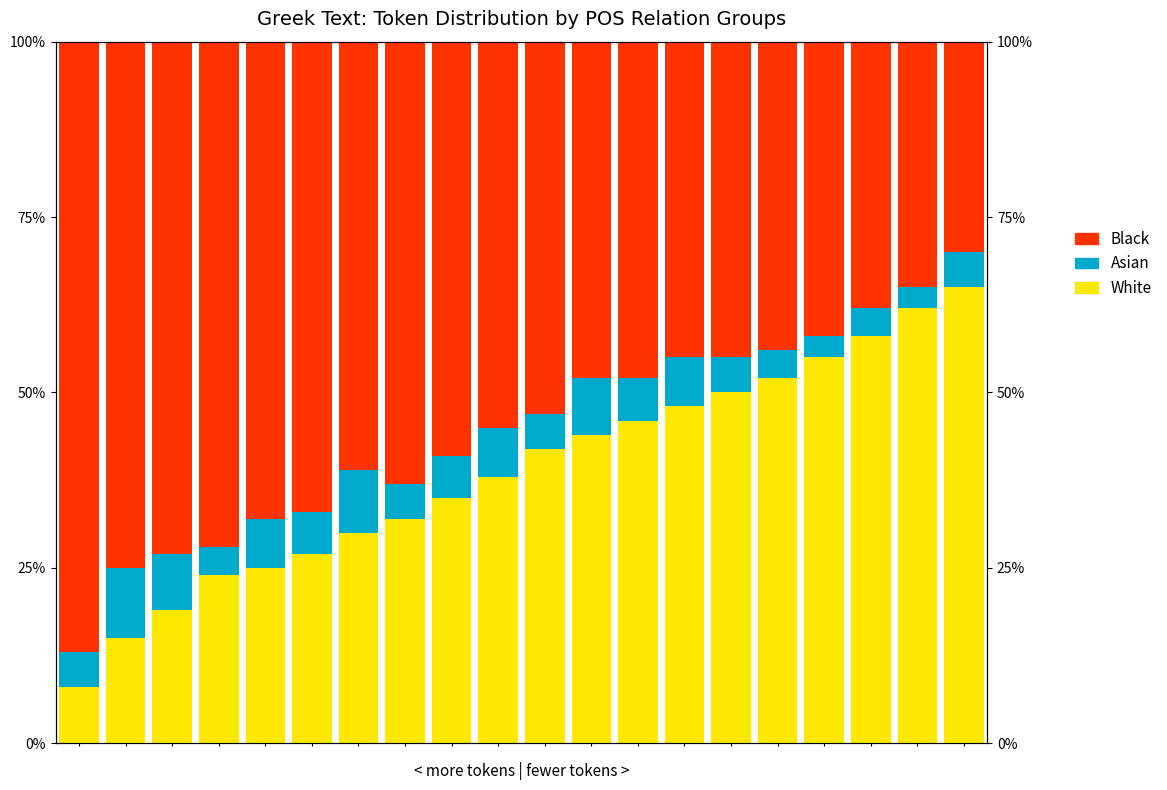

What is the value of the Black bar at the 5th from the left?

68.0